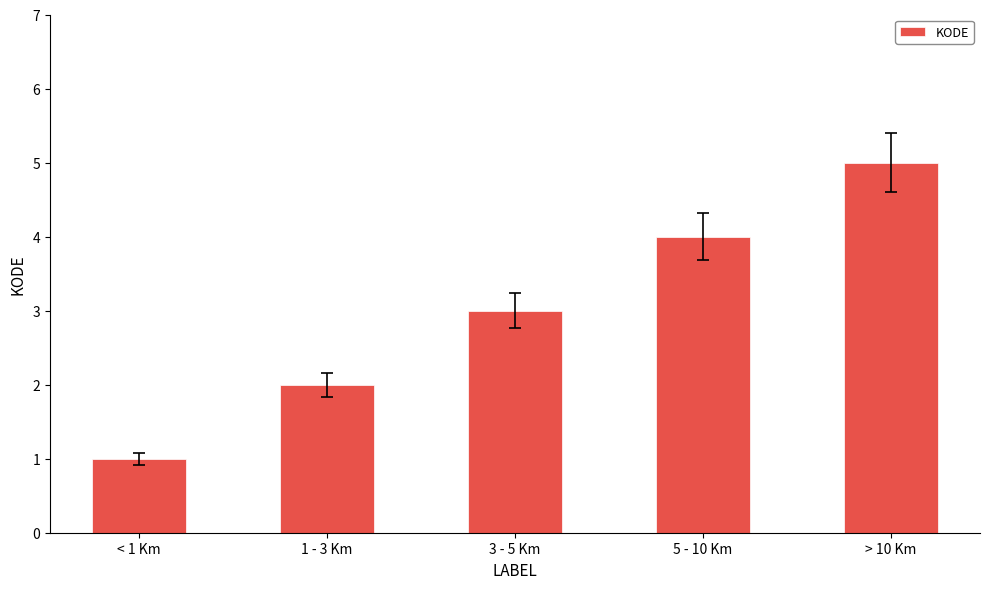

The value at 5 - 10 Km is 4. True or false?

True